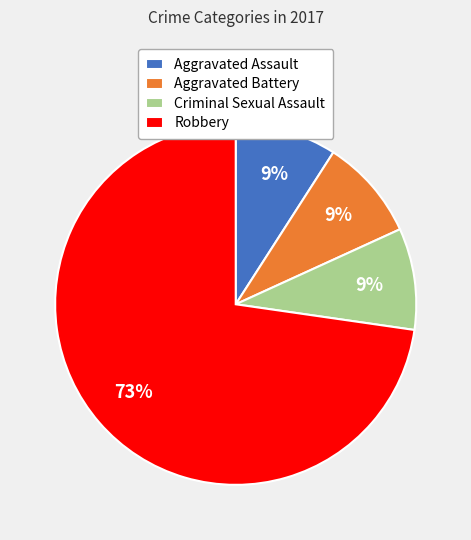

Does Aggravated Assault represent more than half of the total?

No